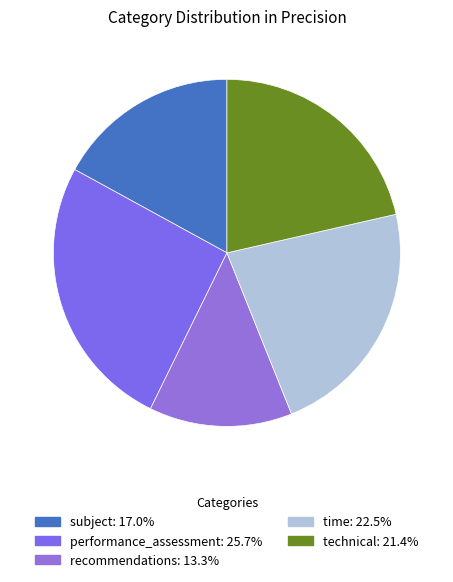

Which slice is the largest?

performance_assessment